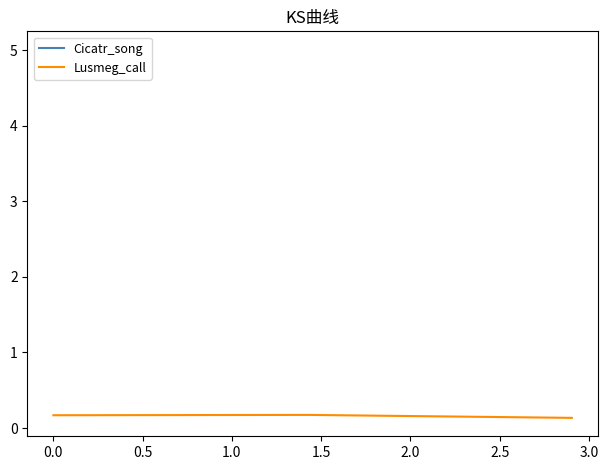

What is the value of the 1st point from the left?

0.2